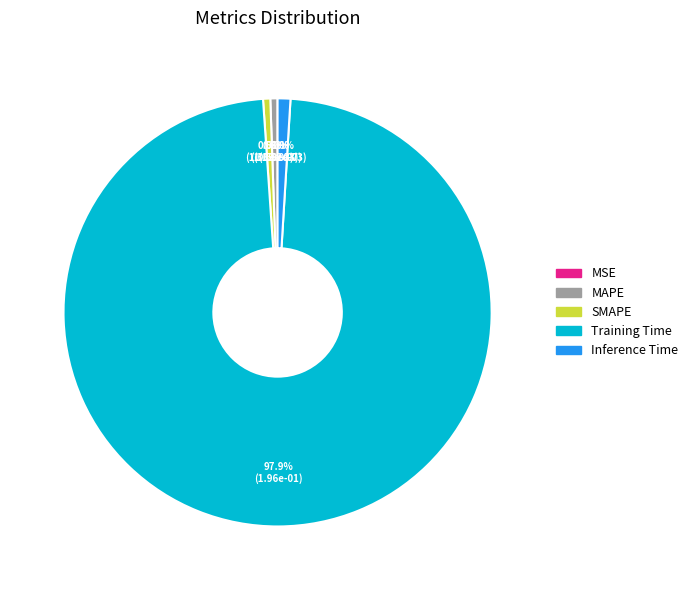

Which category has the biggest portion of the pie?

Training Time